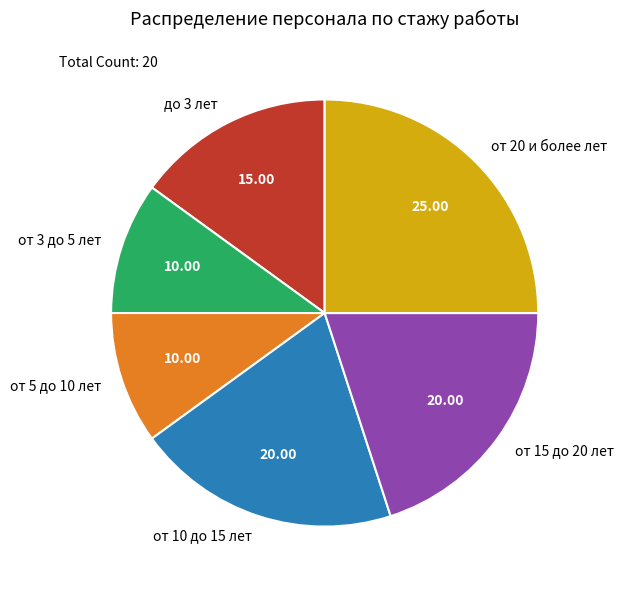

Does от 20 и более лет account for over 50% of the chart?

No